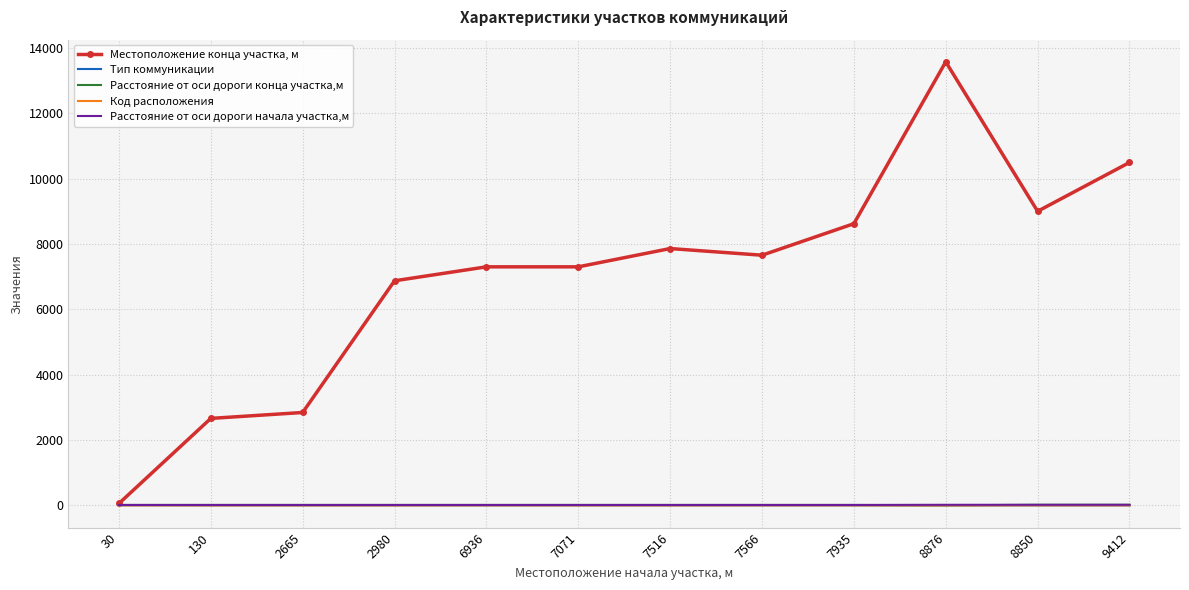

The value of Тип коммуникации at 7566 is 2. True or false?

True